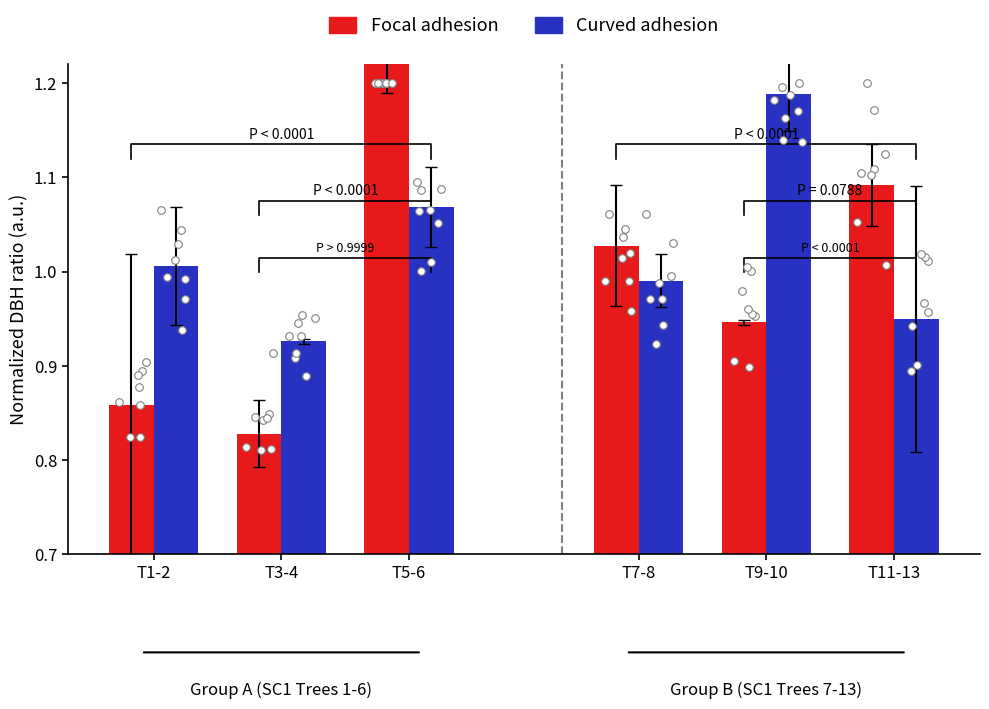

Which series contains the highest Y value?

Focal adhesion